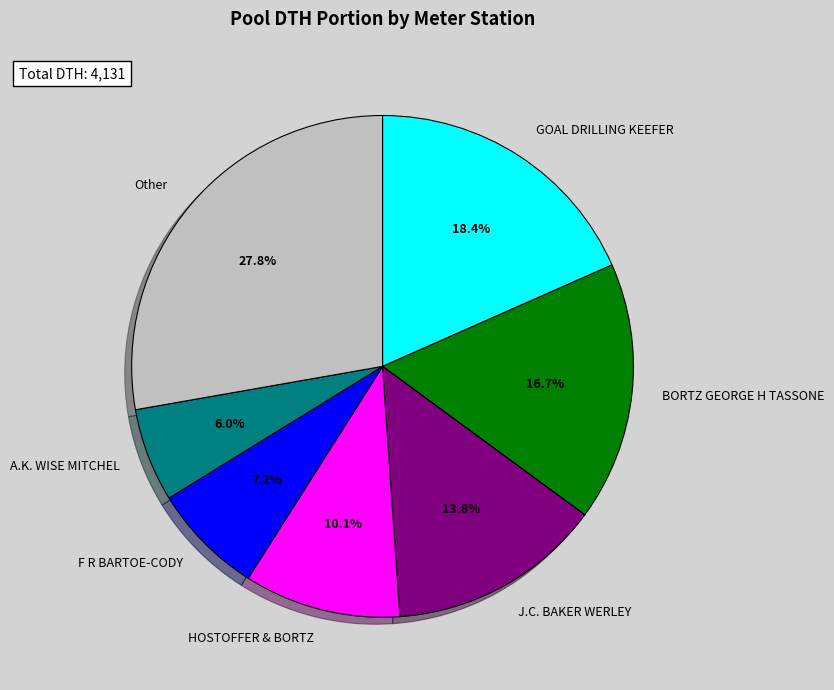

To the nearest percent, what is the difference between the largest and smallest slice percentages?

22%